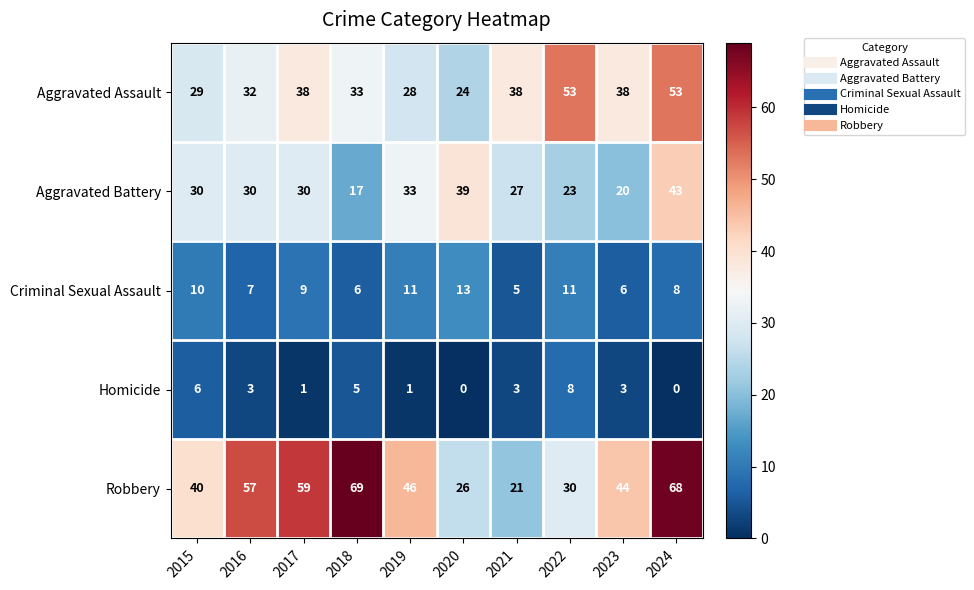

Which category has the highest value across all series?

2018